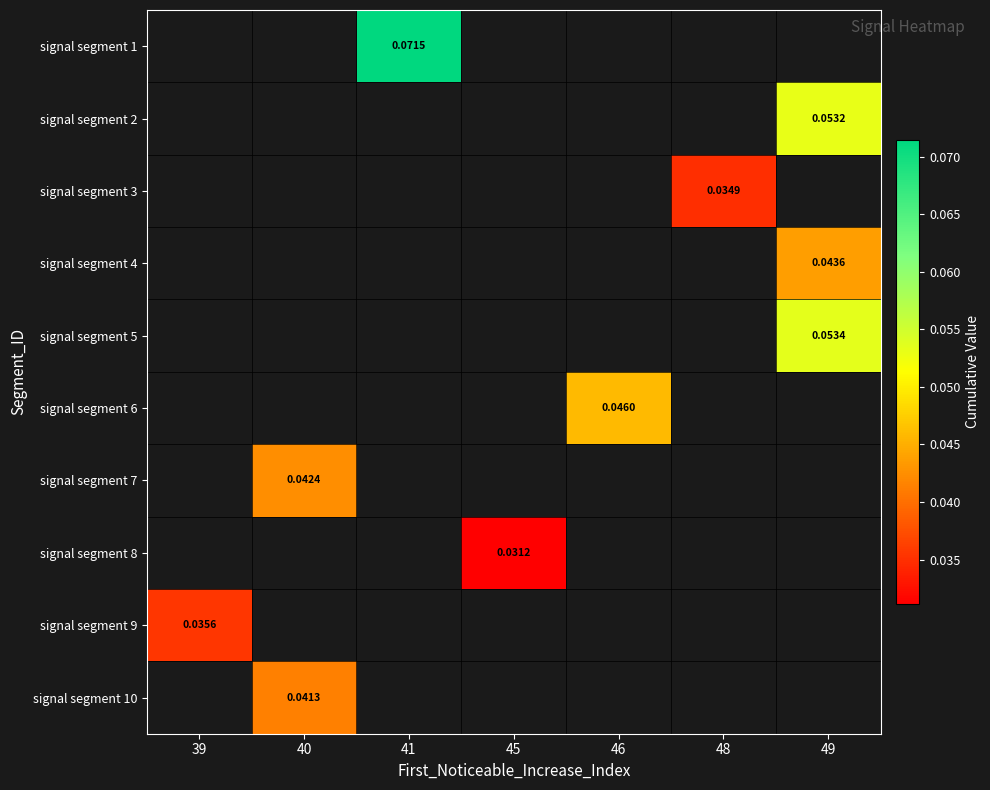

How many distinct data groups are displayed?

10